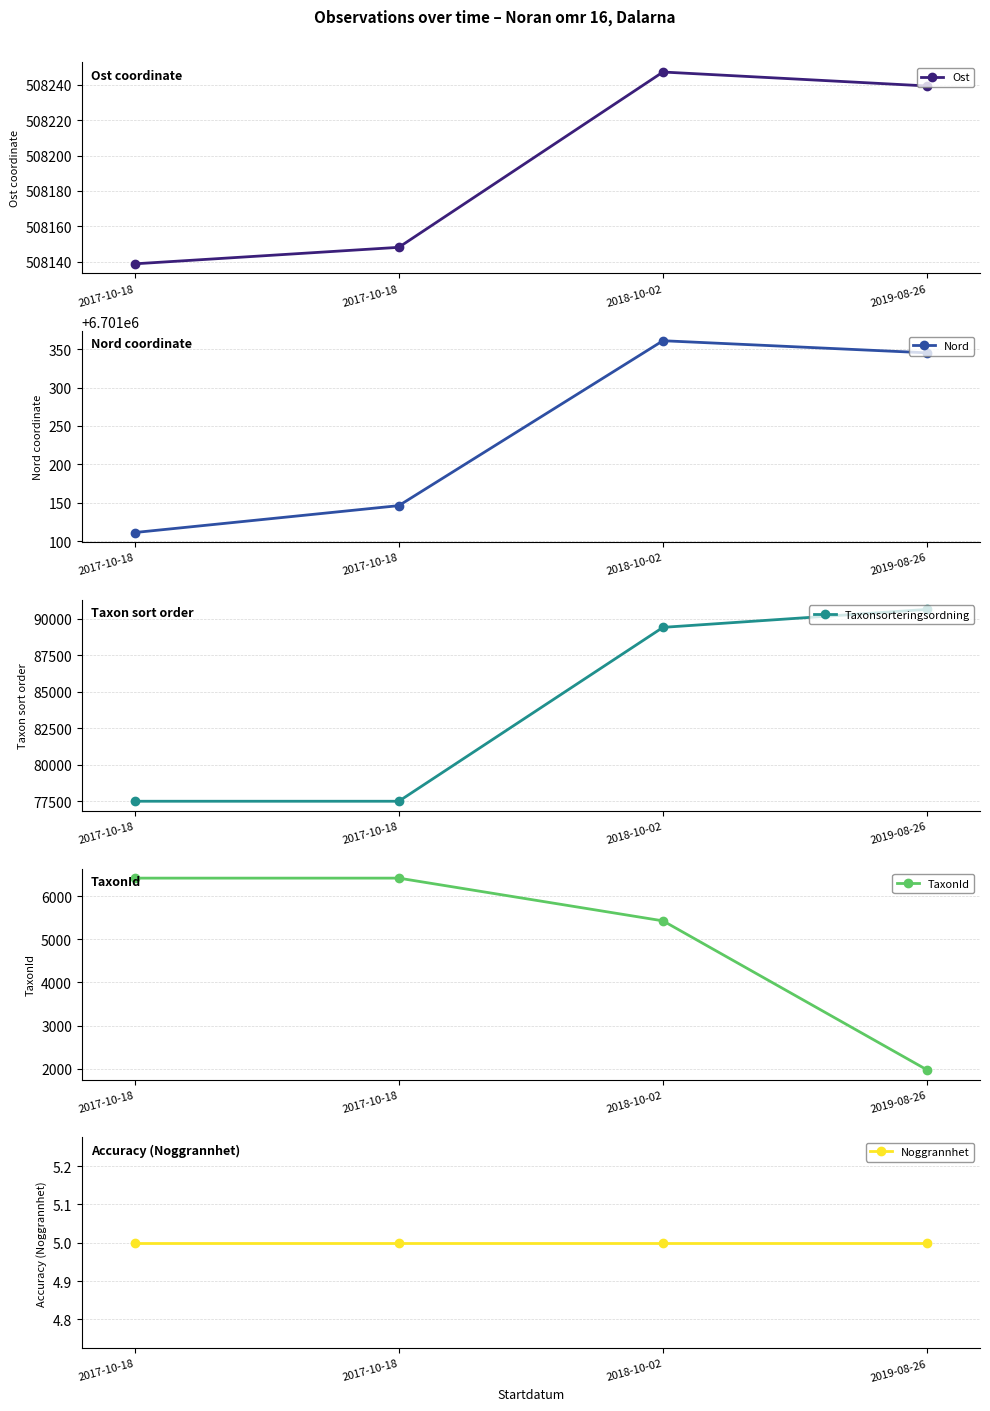

True or false: Noggrannhet and Ost cross at least once.

False